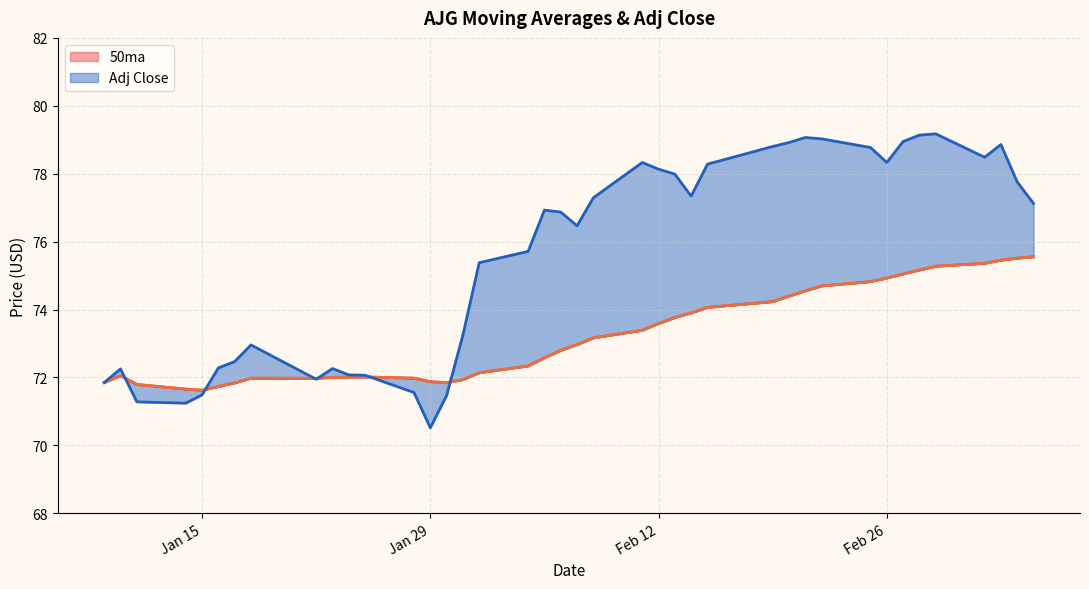

Between 2019-02-08 and 2019-02-20, which series saw the biggest shift?

Adj Close